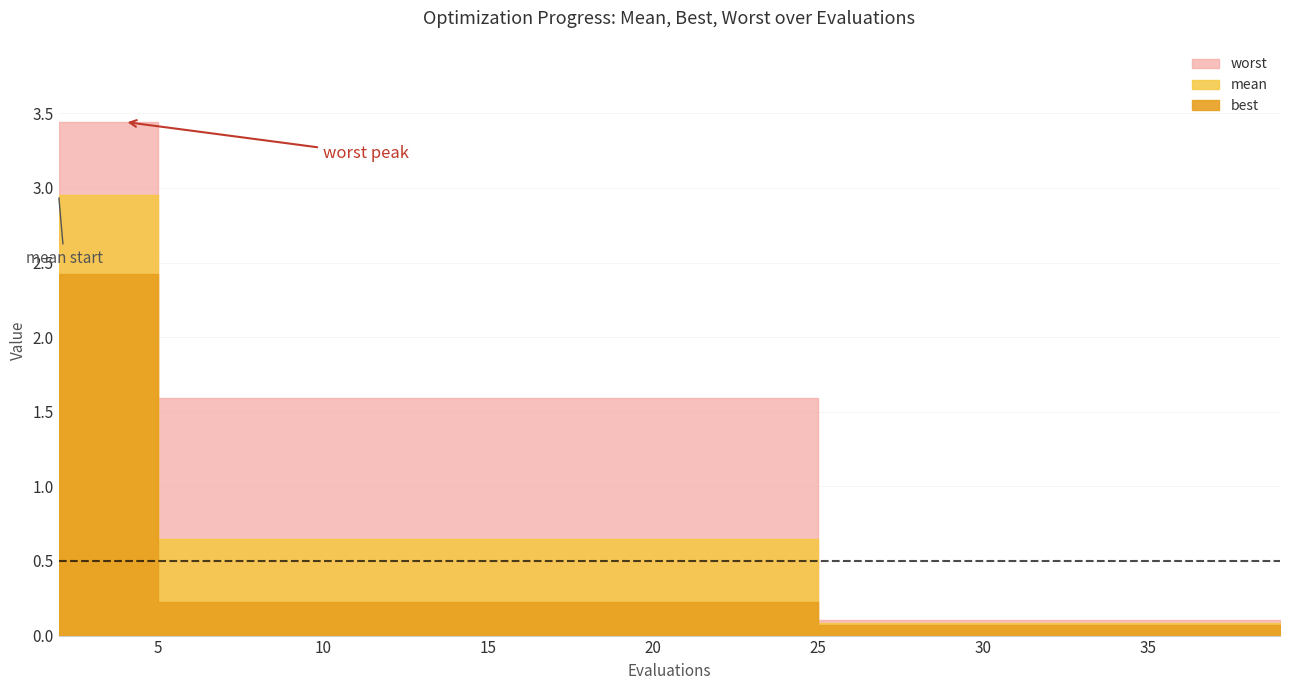

Reading left to right, what are all the values shown in this chart?

mean: 2=3.0	4=3.0	6=0.6	8=0.6	10=0.6	12=0.6	14=0.6	16=0.6	18=0.6	20=0.6	22=0.6	24=0.6	26=0.1	28=0.1	30=0.1	31=0.1	33=0.1	35=0.1	37=0.1	39=0.1
best: 2=2.4	4=2.4	6=0.2	8=0.2	10=0.2	12=0.2	14=0.2	16=0.2	18=0.2	20=0.2	22=0.2	24=0.2	26=0.1	28=0.1	30=0.1	31=0.1	33=0.1	35=0.1	37=0.1	39=0.1
worst: 2=3.4	4=3.4	6=1.6	8=1.6	10=1.6	12=1.6	14=1.6	16=1.6	18=1.6	20=1.6	22=1.6	24=1.6	26=0.1	28=0.1	30=0.1	31=0.1	33=0.1	35=0.1	37=0.1	39=0.1